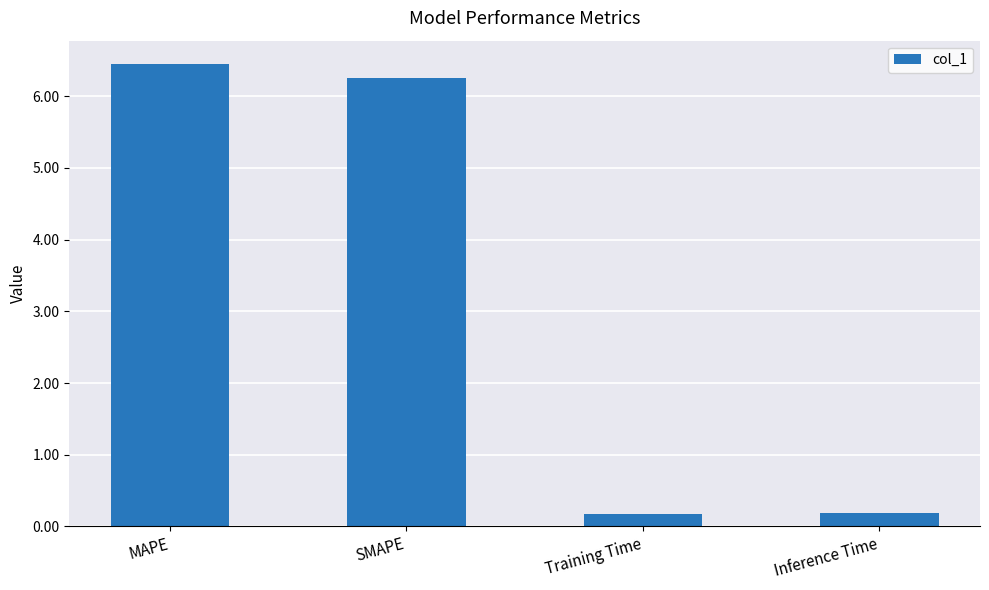

Where does the data first go above 6?

MAPE